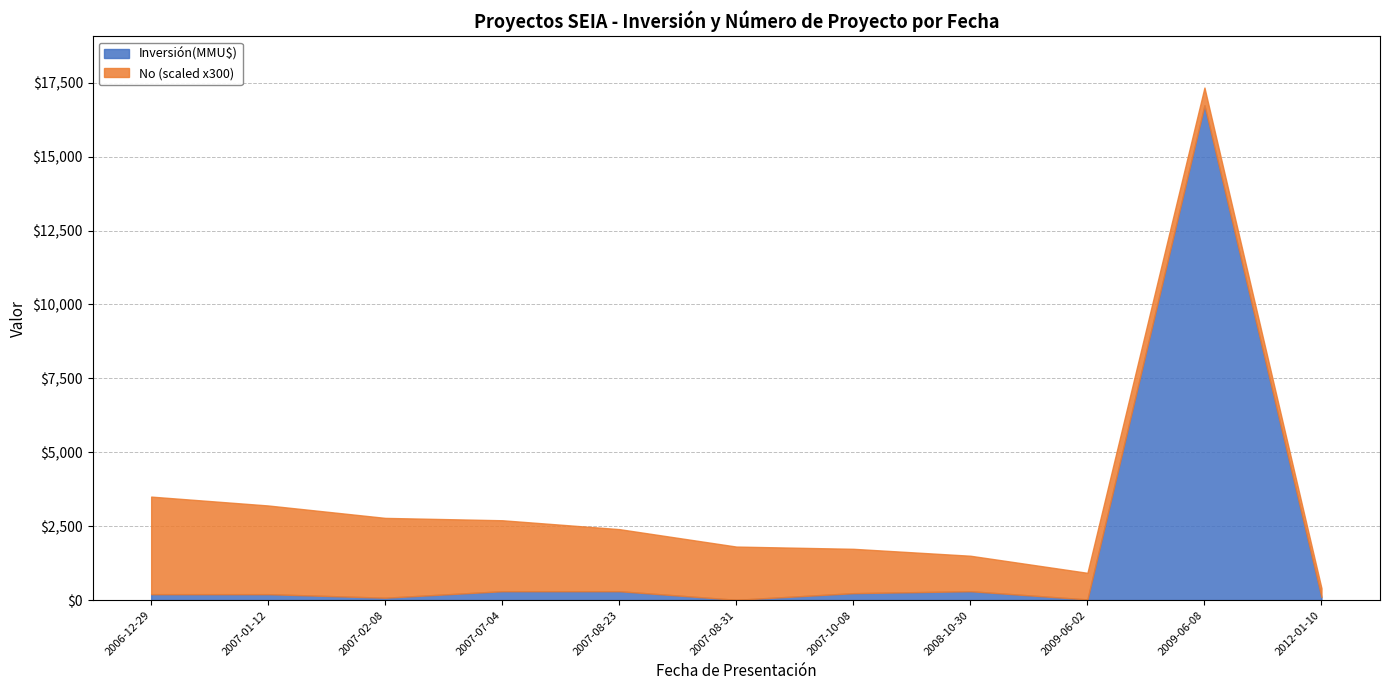

Reading left to right, list all the values displayed in this chart.

Inversión(MMU$): 2006-12-29=200	2007-01-12=200	2007-02-08=80	2007-07-04=300	2007-08-23=300	2007-08-31=10	2007-10-08=234	2008-10-30=300	2009-06-02=22	2009-06-08=16736	2012-01-10=100
No: 2006-12-29=11	2007-01-12=10	2007-02-08=9	2007-07-04=8	2007-08-23=7	2007-08-31=6	2007-10-08=5	2008-10-30=4	2009-06-02=3	2009-06-08=2	2012-01-10=1